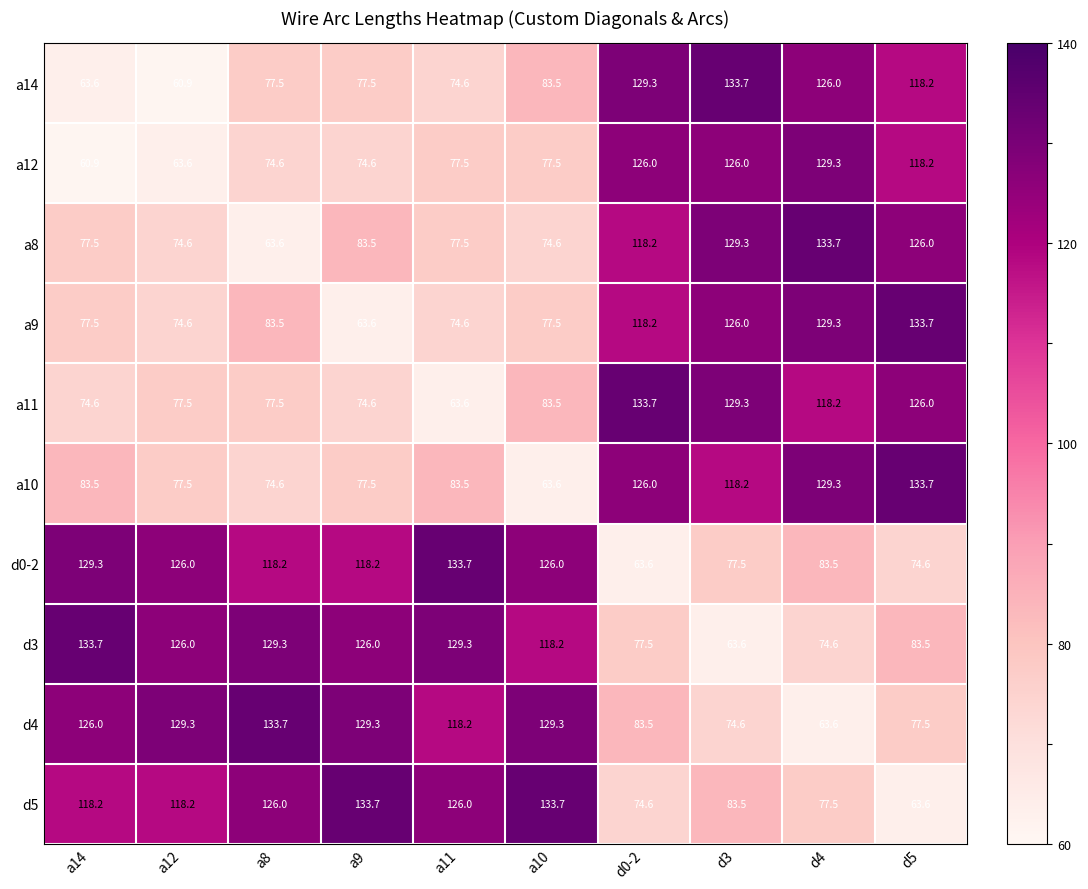

What is the maximum value shown in the chart?

133.7